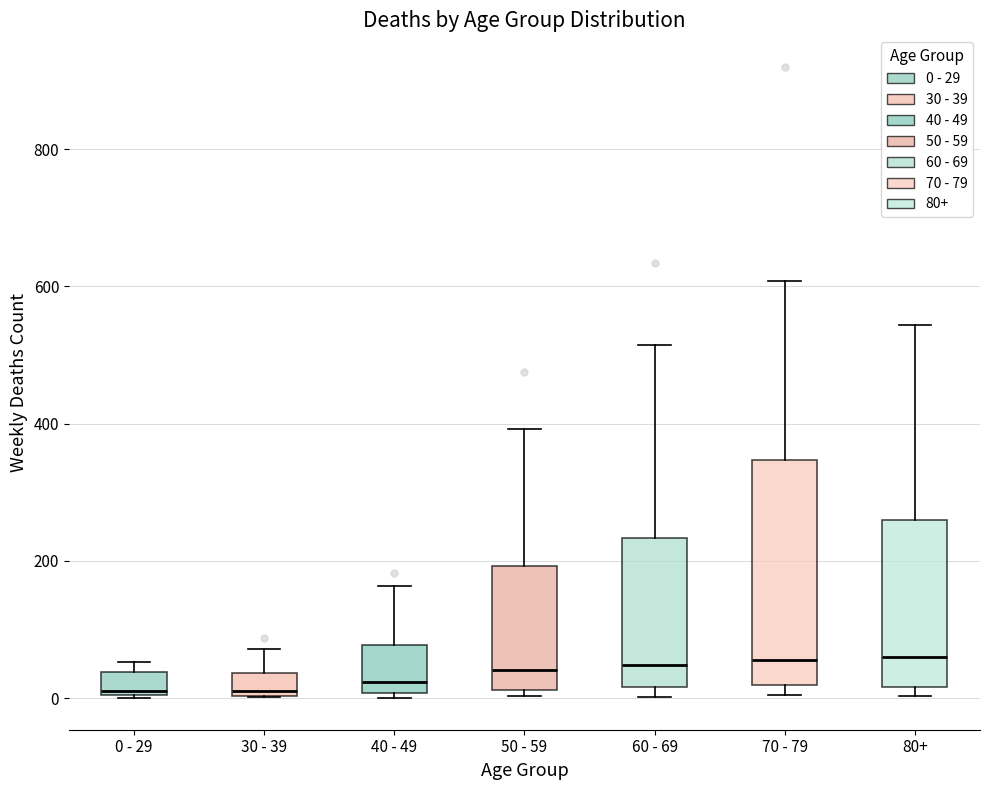

Reading left to right, transcribe this box plot: for each box, give where its median line is, the range the box spans, and where its two whiskers end, as read against the y-axis. The values are not printed on the chart, so give them approximately, as read against the axis.

0 - 29: median 20, box 0 to 40, whiskers 0 to 60
30 - 39: median 20, box 0 to 40, whiskers 0 to 80
40 - 49: median 20, box 0 to 80, whiskers 0 (just below the box's lower edge) to 160
50 - 59: median 40, box 20 to 200, whiskers 0 to 400
60 - 69: median 40, box 20 to 240, whiskers 0 to 520
70 - 79: median 60, box 20 to 340, whiskers 0 to 600
80+: median 60, box 20 to 260, whiskers 0 to 540